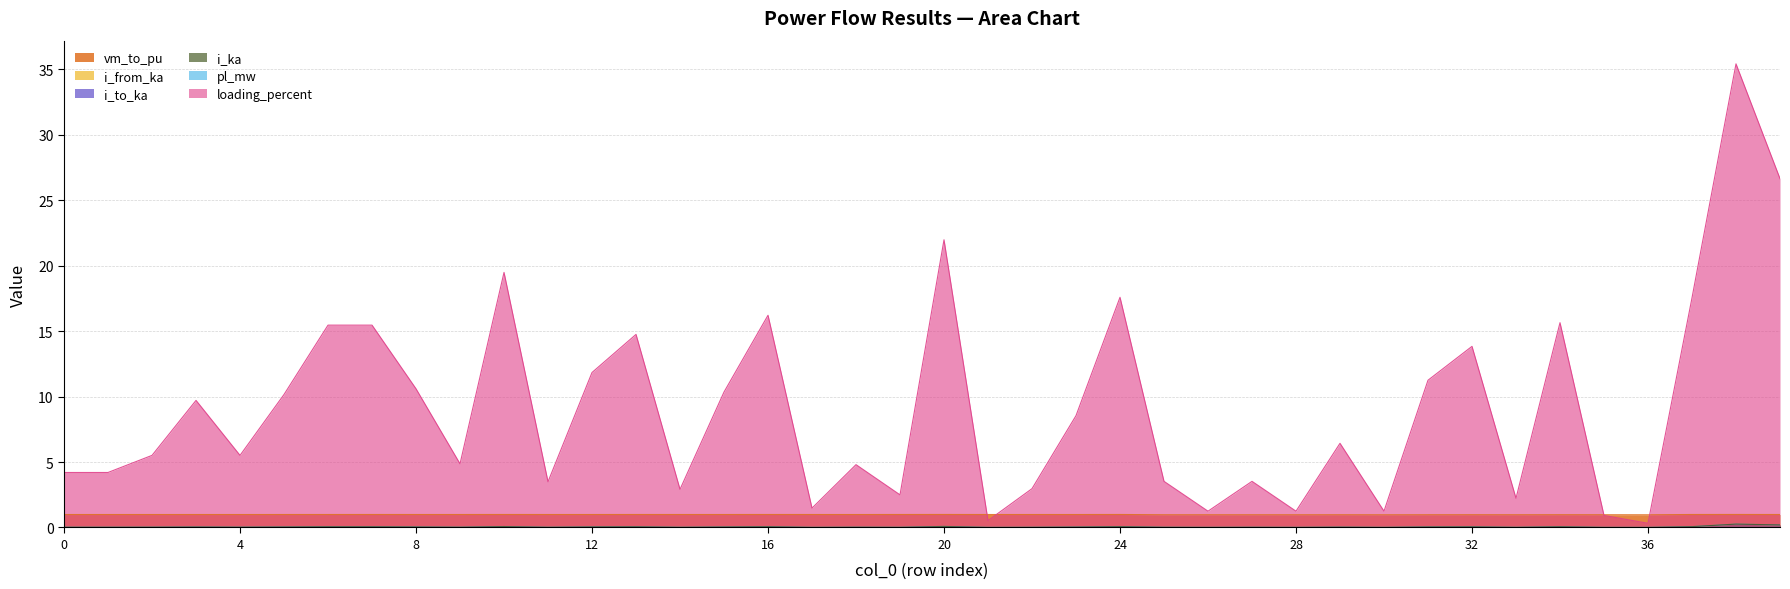

List the labels in order of i_from_ka value, largest first.

38, 39, 20, 10, 24, 37, 16, 34, 6, 7, 13, 32, 12, 31, 8, 15, 5, 3, 23, 29, 4, 2, 9, 18, 0, 1, 25, 27, 11, 22, 14, 19, 33, 17, 30, 28, 26, 35, 21, 36